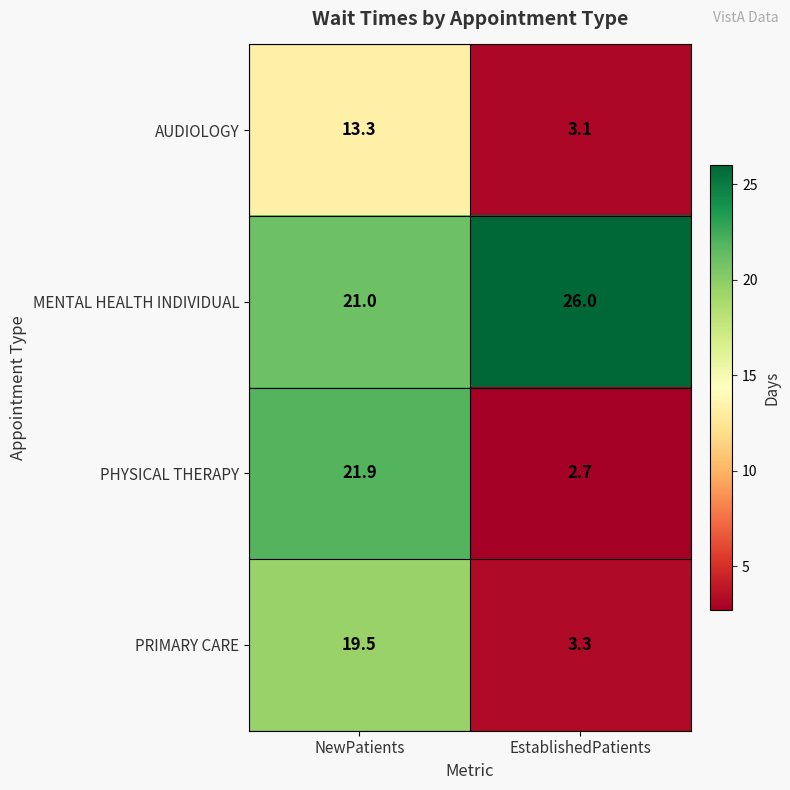

At which label does AUDIOLOGY first exceed 13?

NewPatients